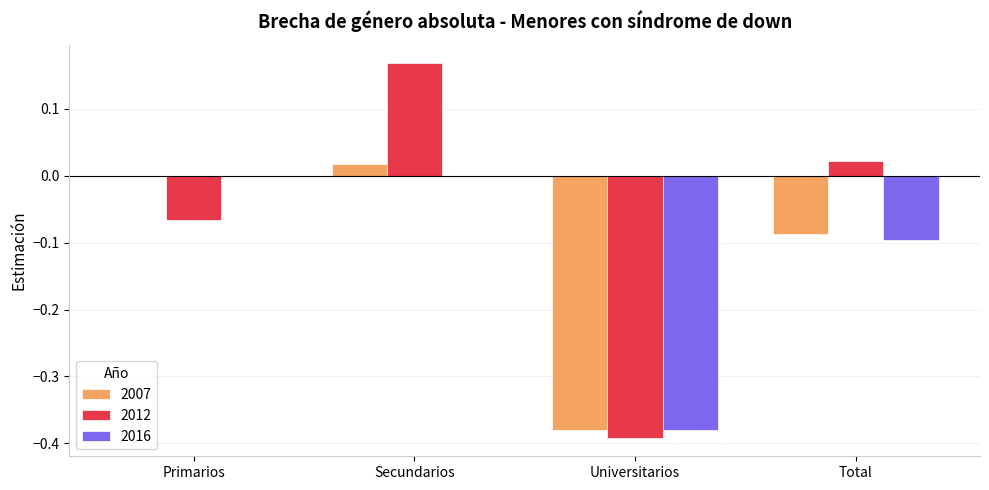

Are the bars horizontal?

No